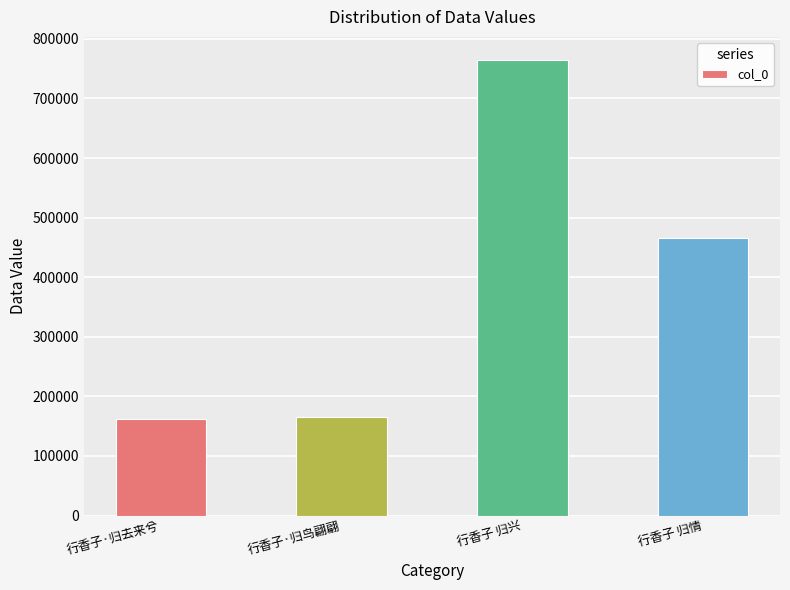

What is the minimum value shown in the chart?

161735